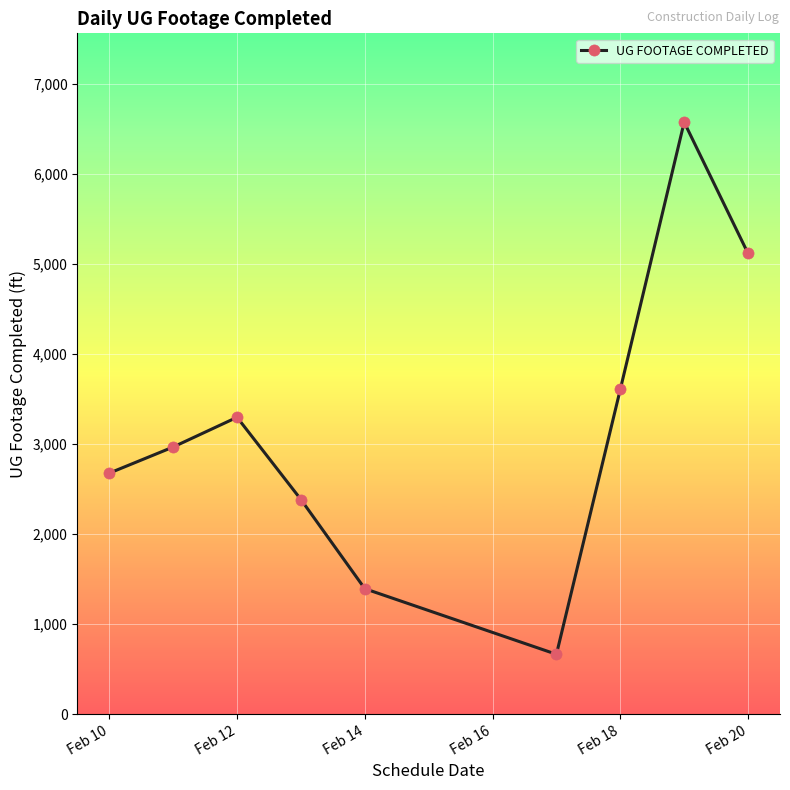

What is the average value?

3187